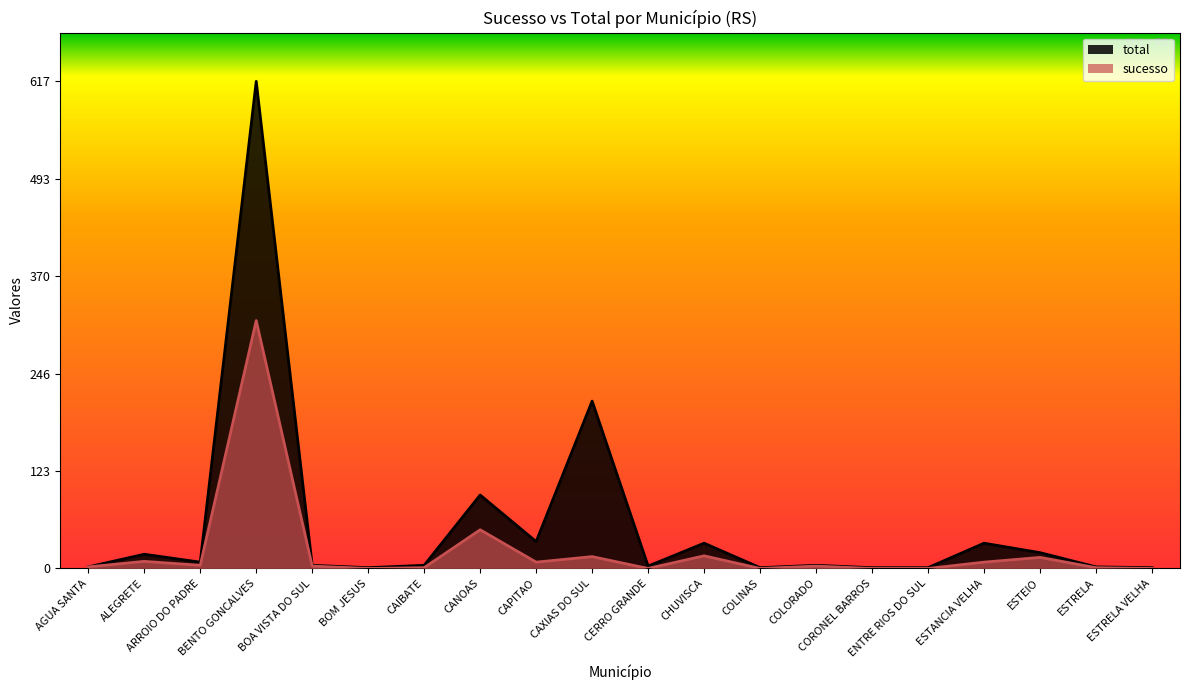

Where does the sucesso series first go above 3?

ALEGRETE